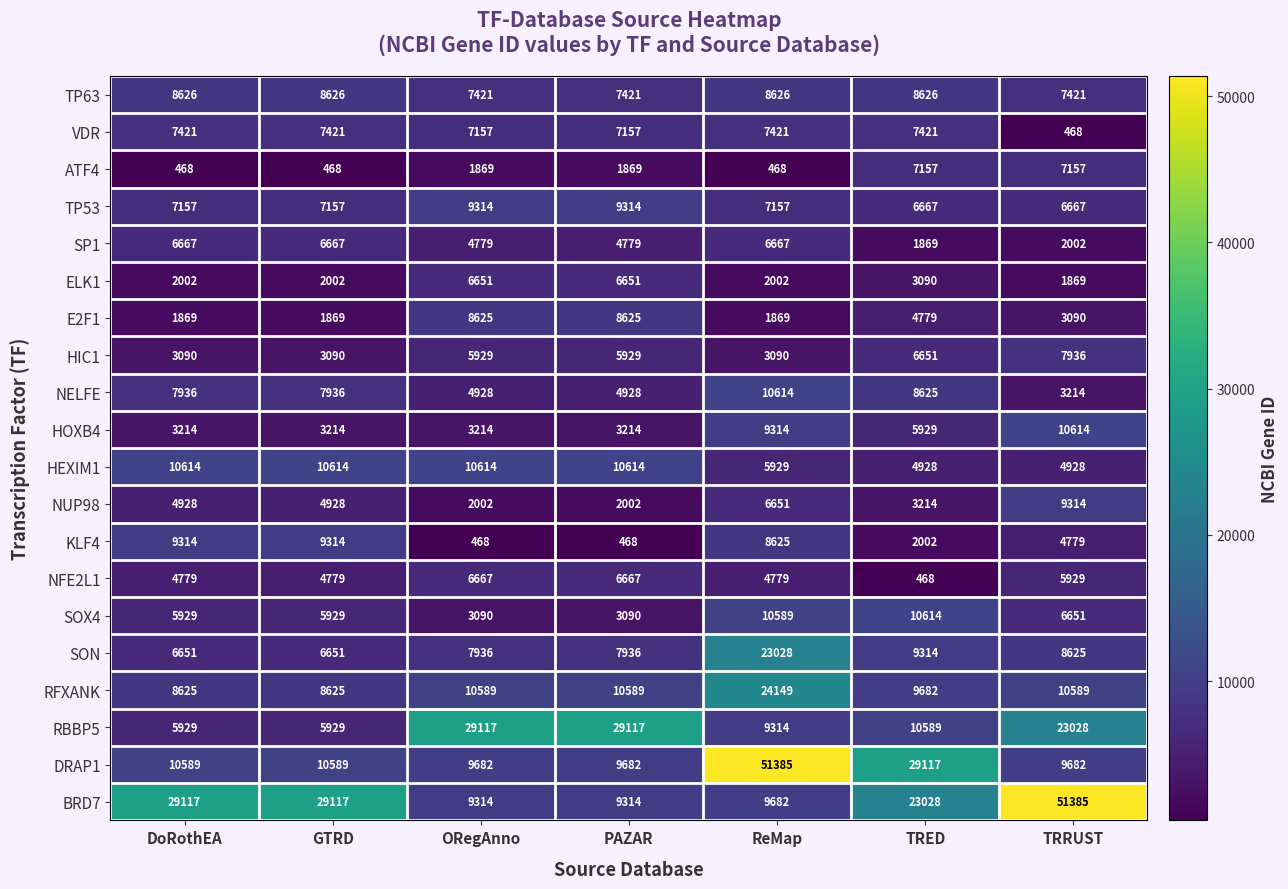

What is the sum of the HEXIM1 values at TRED and GTRD?

15542